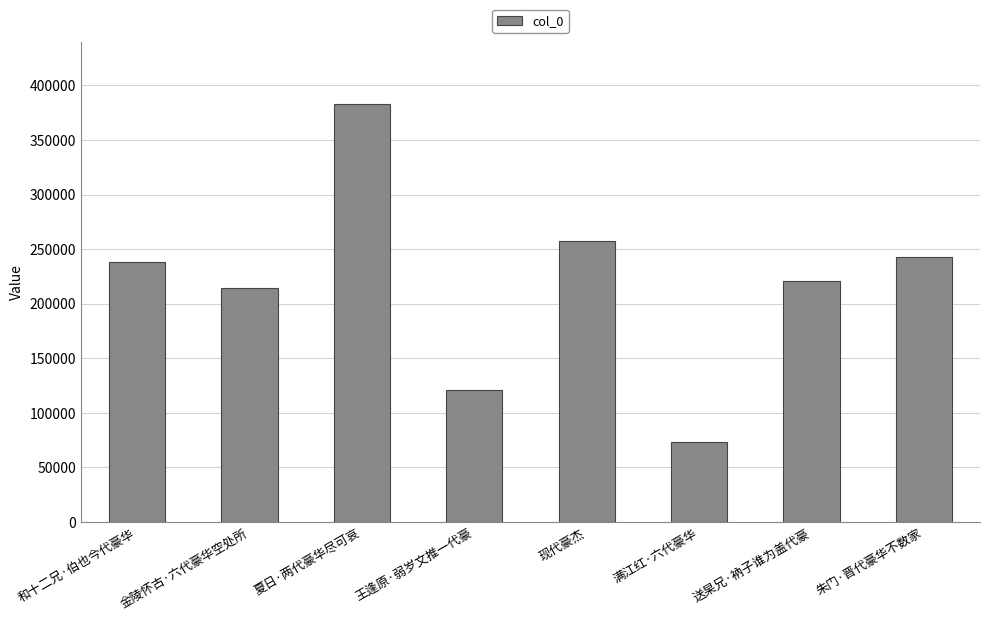

How many series are shown in this chart?

1